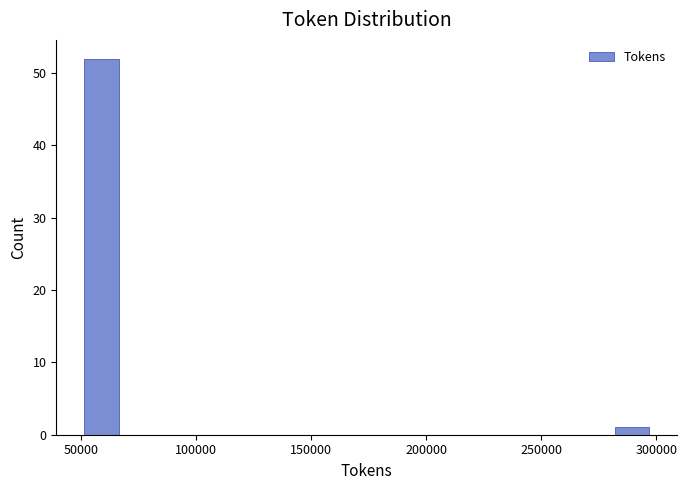

Read against the x-axis, roughly where is the centre of the tallest bar?

60000